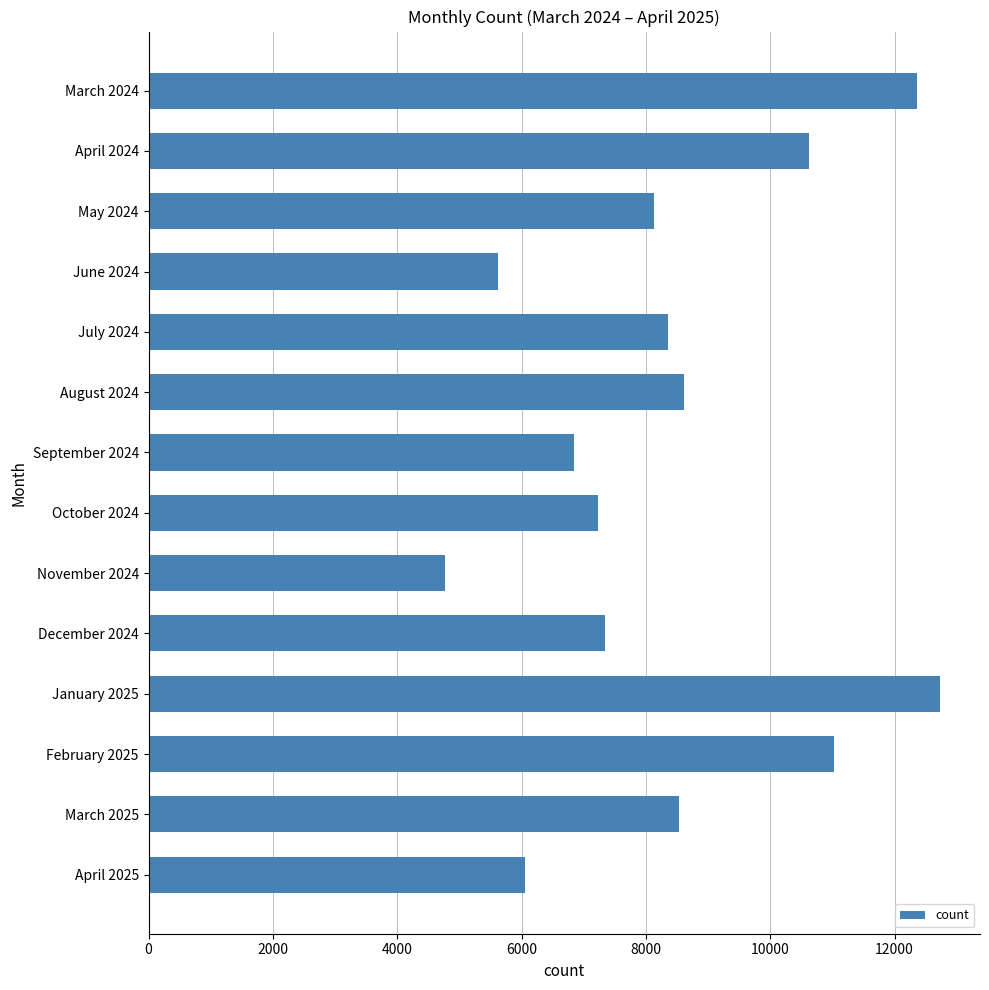

What is the maximum value shown in the chart?

12736.4